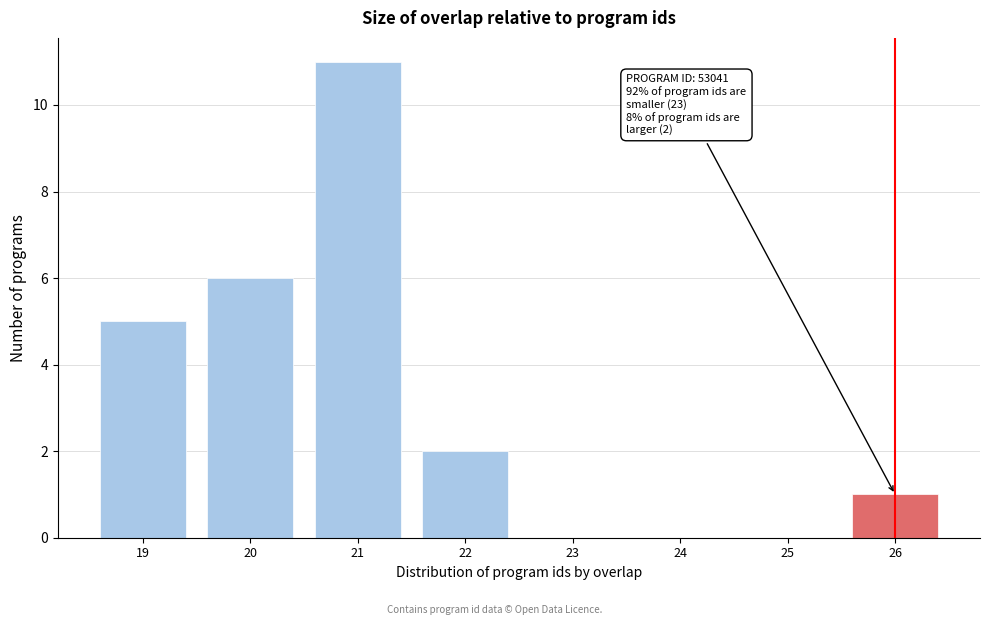

Which range on the x-axis has the tallest bar?

20.5 to 21.5